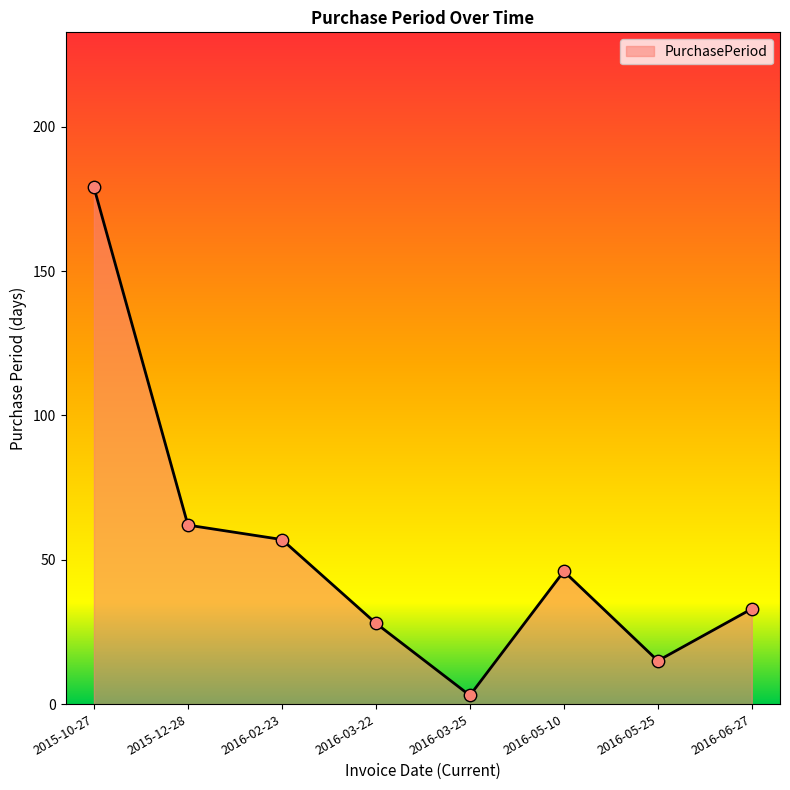

What is the ratio of the value at 2016-05-25 to the value at 2016-03-22?

0.5